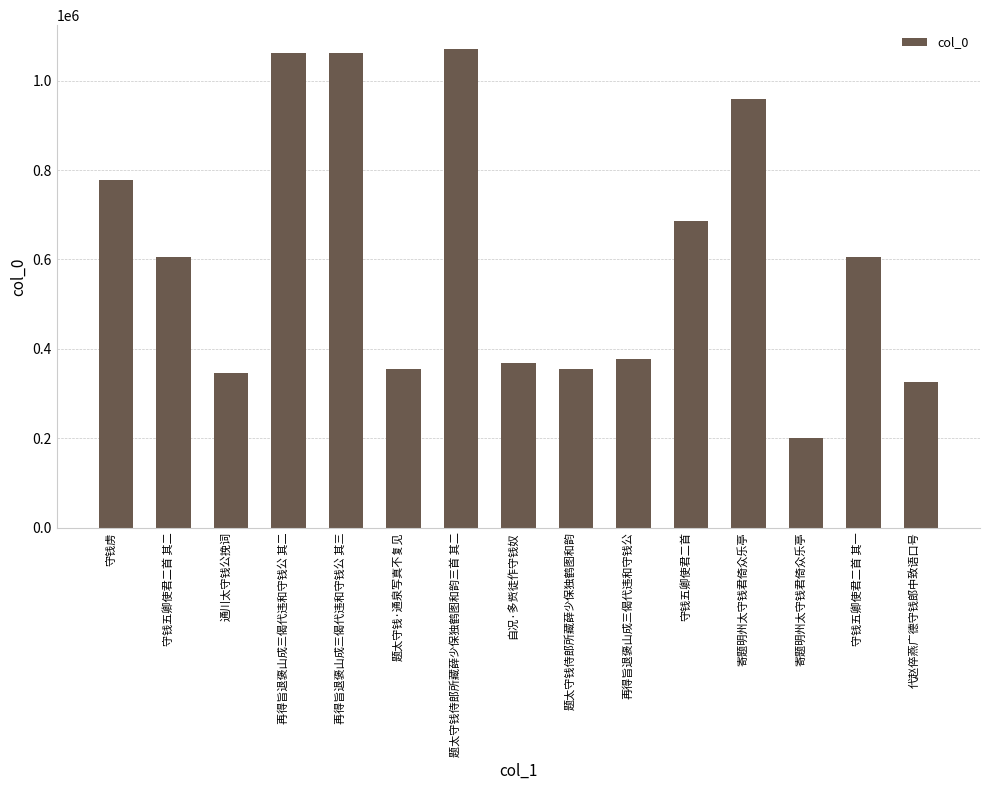

At which label is the value closest to 635559?

守钱五卿使君二首 其二